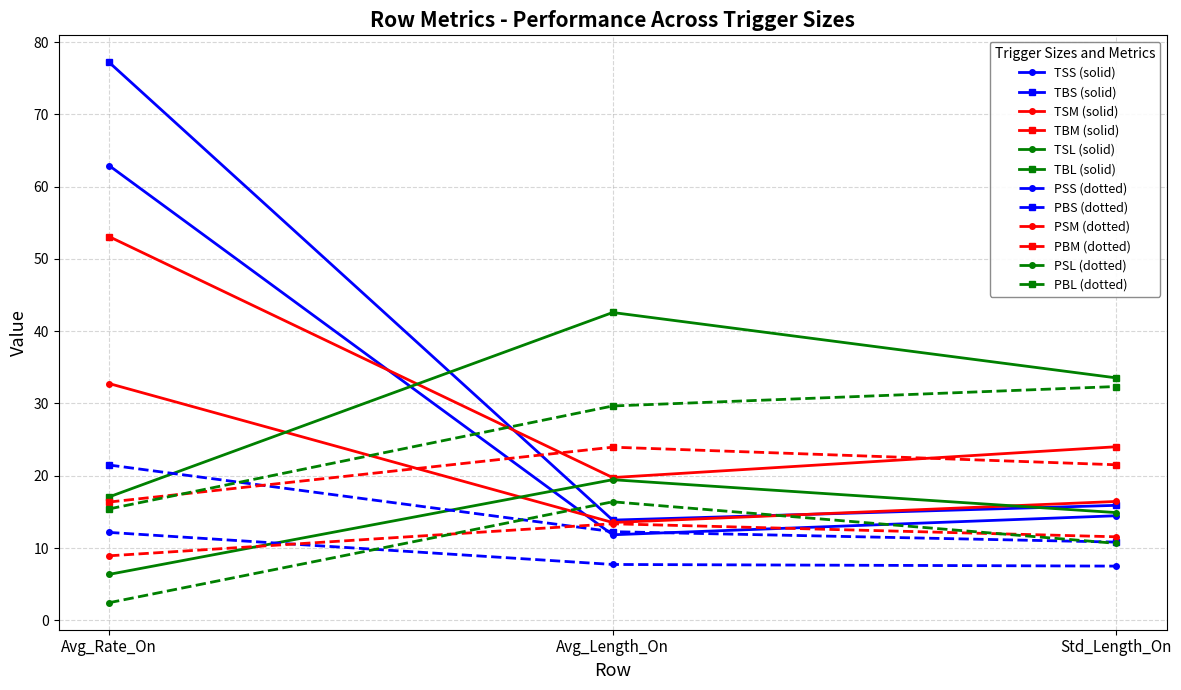

Is it true that TBL (solid) equals 25.3 at Avg_Rate_On?

False